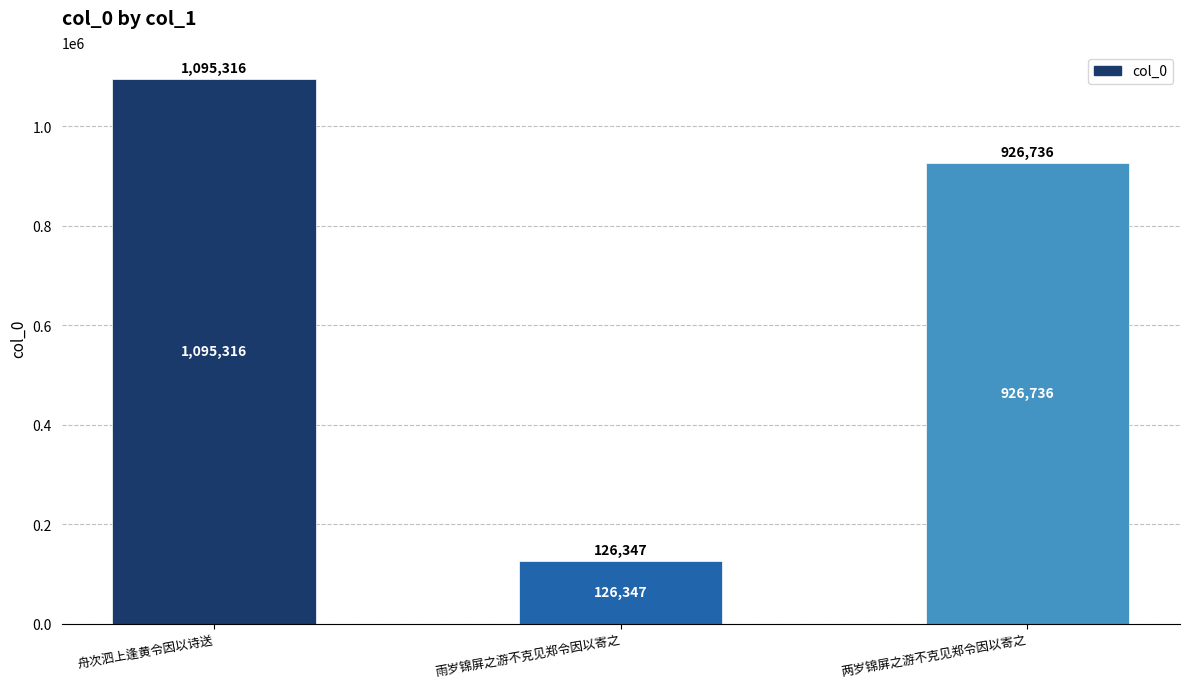

What is the difference between the maximum and minimum values?

968969